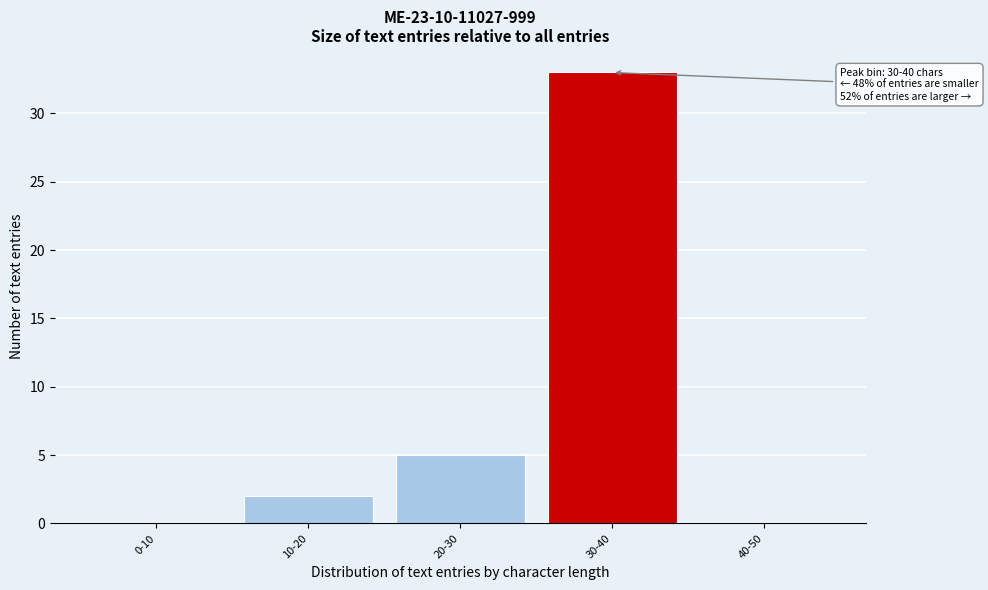

Reading left to right, what are all the values shown in this chart?

0-10=0	10-20=2	20-30=5	30-40=33	40-50=0